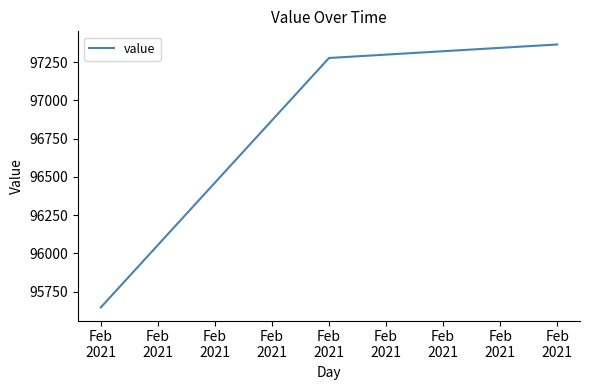

The chart shows a value of 97277.6 at Feb
2021. True or false?

True